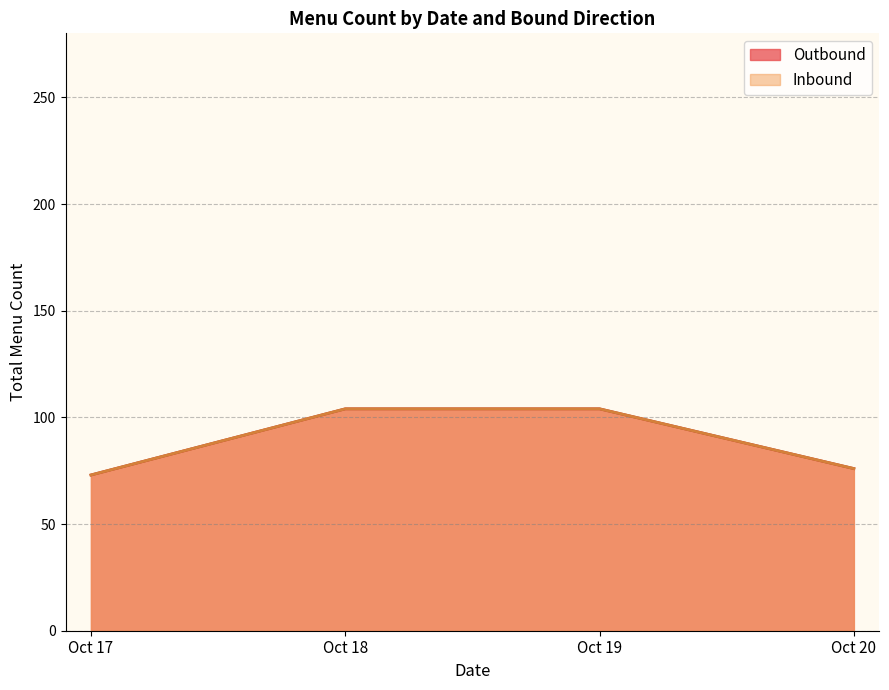

The value at 2018-10-18 is 21. True or false?

False